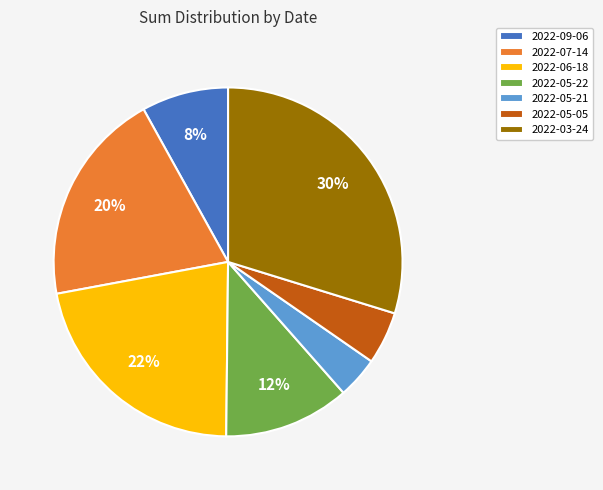

Between 2022-05-22 and 2022-05-21, which is larger?

2022-05-22